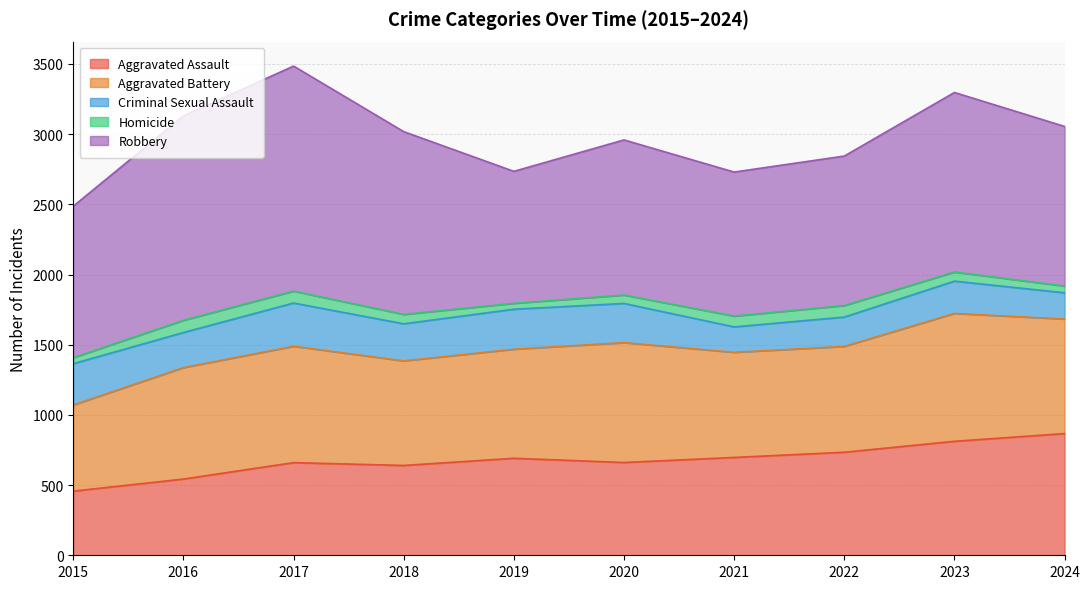

What is the approximate value of Aggravated Assault at 2015, to the nearest 50?

450